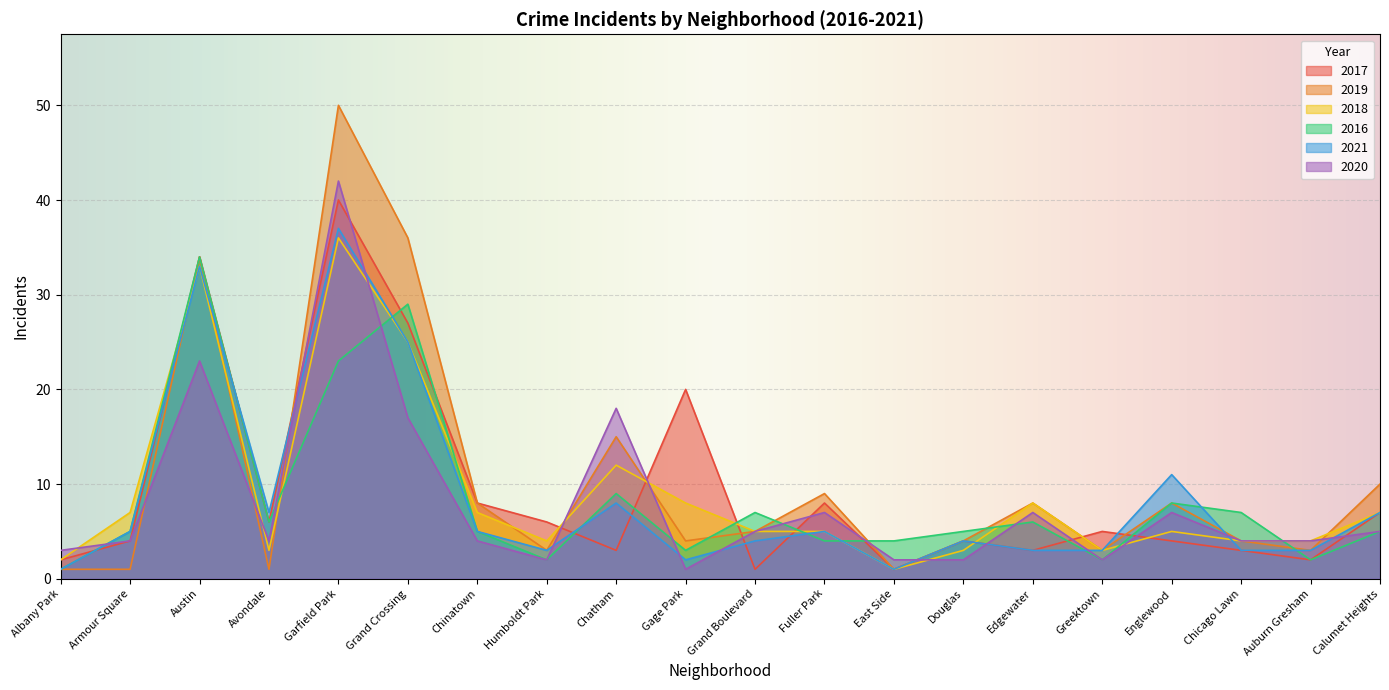

Reading left to right, extract all data points from this chart.

2017: Albany Park=2	Armour Square=4	Austin=34	Avondale=6	Garfield Park=40	Grand Crossing=27	Chinatown=8	Humboldt Park=6	Chatham=3	Gage Park=20	Grand Boulevard=1	Fuller Park=8	East Side=1	Douglas=4	Edgewater=3	Greektown=5	Englewood=4	Chicago Lawn=3	Auburn Gresham=2	Calumet Heights=7
2019: Albany Park=1	Armour Square=1	Austin=34	Avondale=1	Garfield Park=50	Grand Crossing=36	Chinatown=8	Humboldt Park=3	Chatham=15	Gage Park=4	Grand Boulevard=5	Fuller Park=9	East Side=1	Douglas=4	Edgewater=8	Greektown=3	Englewood=8	Chicago Lawn=4	Auburn Gresham=3	Calumet Heights=10
2018: Albany Park=2	Armour Square=7	Austin=33	Avondale=3	Garfield Park=36	Grand Crossing=25	Chinatown=7	Humboldt Park=4	Chatham=12	Gage Park=8	Grand Boulevard=5	Fuller Park=5	East Side=1	Douglas=3	Edgewater=8	Greektown=3	Englewood=5	Chicago Lawn=4	Auburn Gresham=4	Calumet Heights=7
2016: Albany Park=1	Armour Square=5	Austin=34	Avondale=6	Garfield Park=23	Grand Crossing=29	Chinatown=5	Humboldt Park=2	Chatham=9	Gage Park=3	Grand Boulevard=7	Fuller Park=4	East Side=4	Douglas=5	Edgewater=6	Greektown=2	Englewood=8	Chicago Lawn=7	Auburn Gresham=2	Calumet Heights=5
2021: Albany Park=1	Armour Square=5	Austin=33	Avondale=7	Garfield Park=37	Grand Crossing=25	Chinatown=5	Humboldt Park=3	Chatham=8	Gage Park=2	Grand Boulevard=4	Fuller Park=5	East Side=1	Douglas=4	Edgewater=3	Greektown=3	Englewood=11	Chicago Lawn=3	Auburn Gresham=3	Calumet Heights=7
2020: Albany Park=3	Armour Square=4	Austin=23	Avondale=4	Garfield Park=42	Grand Crossing=17	Chinatown=4	Humboldt Park=2	Chatham=18	Gage Park=1	Grand Boulevard=5	Fuller Park=7	East Side=2	Douglas=2	Edgewater=7	Greektown=2	Englewood=7	Chicago Lawn=4	Auburn Gresham=4	Calumet Heights=5